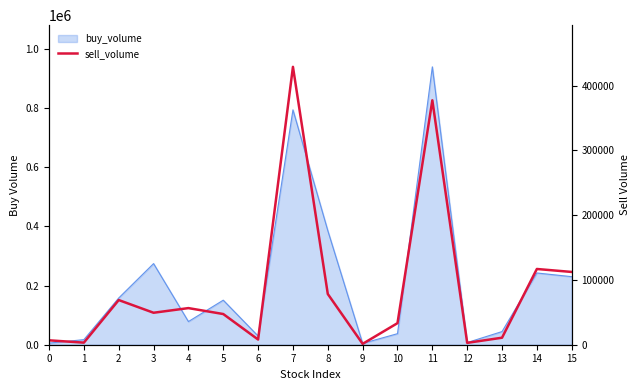

Count the number of values greater than 108040.

8